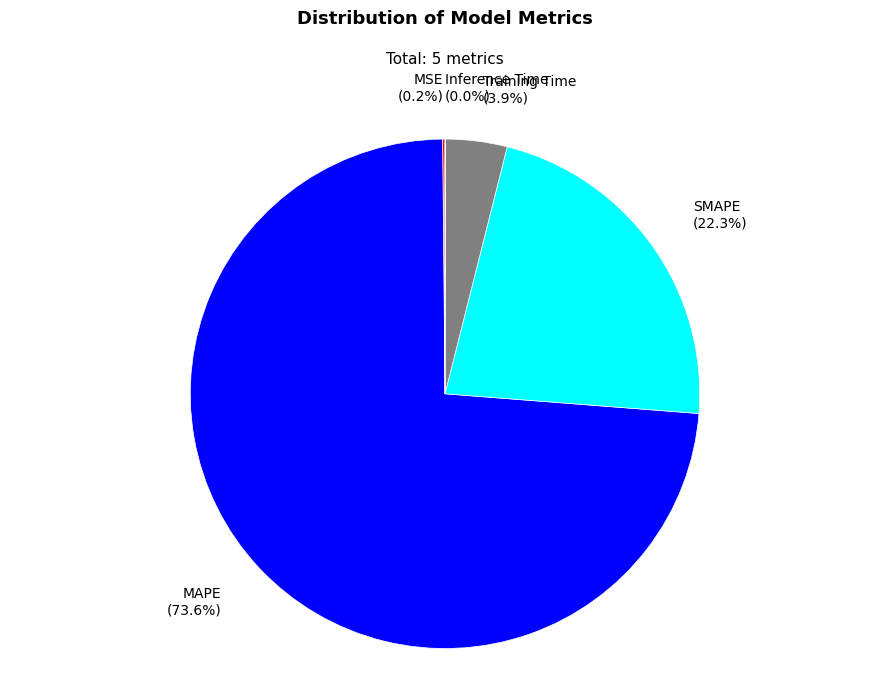

Is there any slice that represents more than half of the pie?

Yes